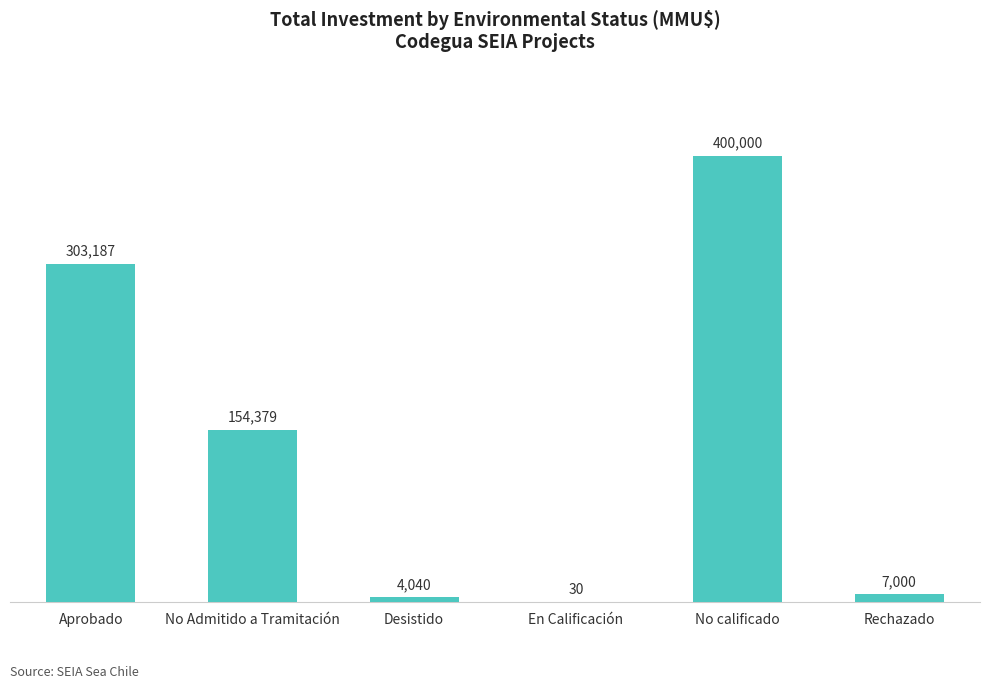

What is the greatest value displayed?

400000